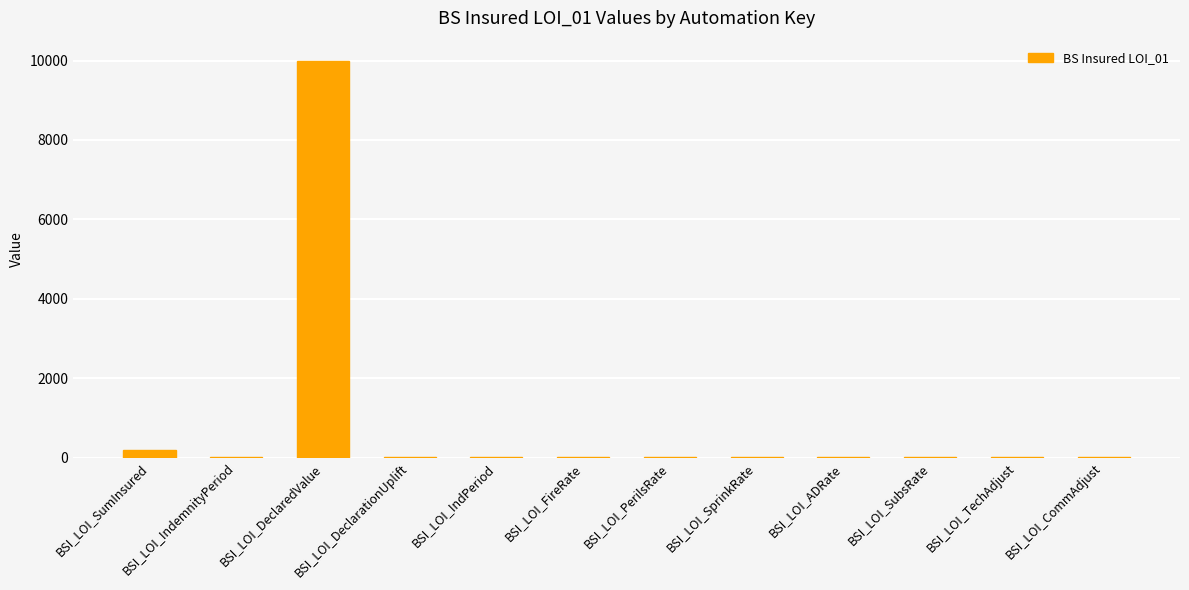

At which label is the value closest to 5002?

BSI_LOI_SumInsured